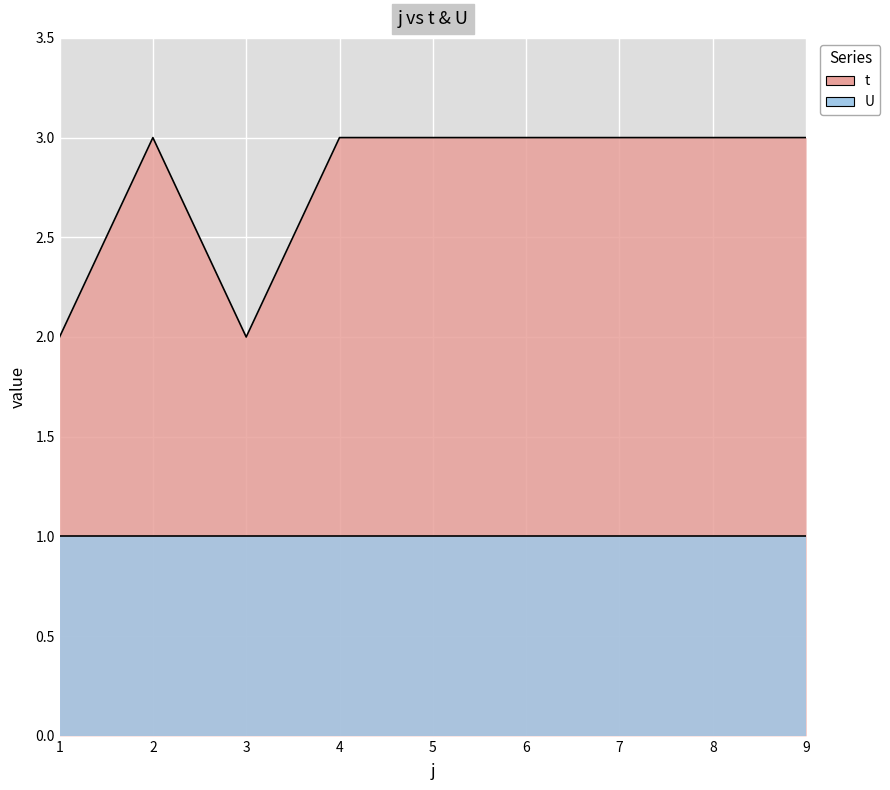

Reading right to left, list all the values displayed in this chart.

9=3	8=3	7=3	6=3	5=3	4=3	3=2	2=3	1=2